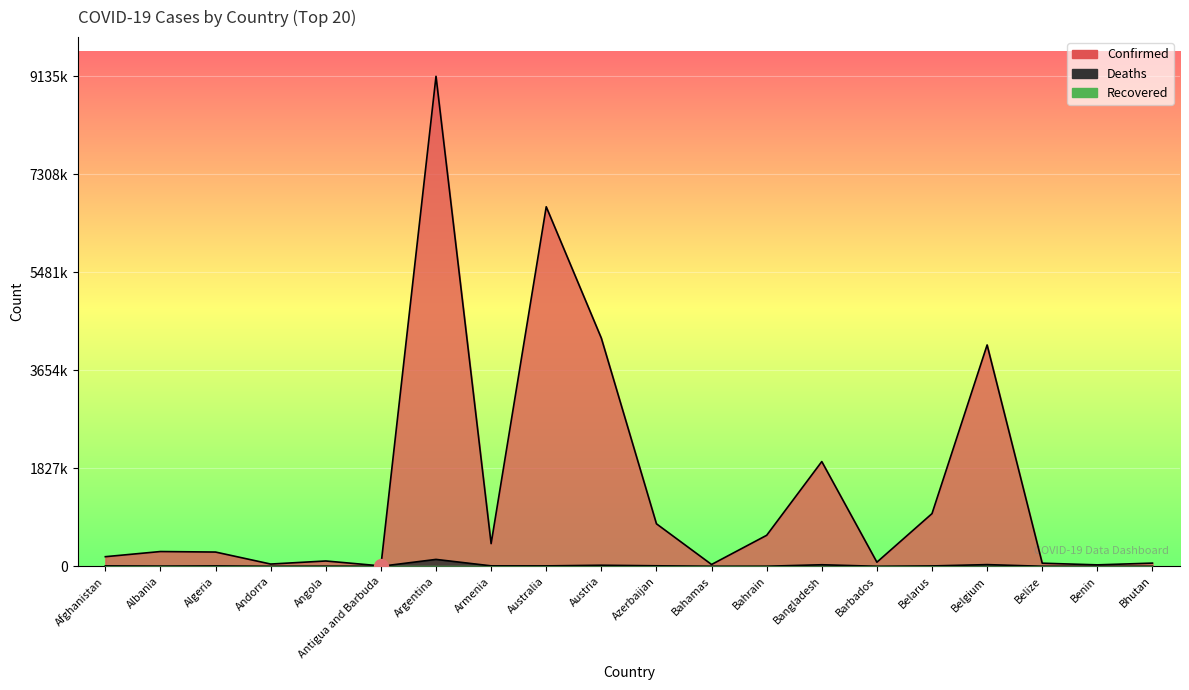

Is it true that Deaths equals 137 at Antigua and Barbuda?

True